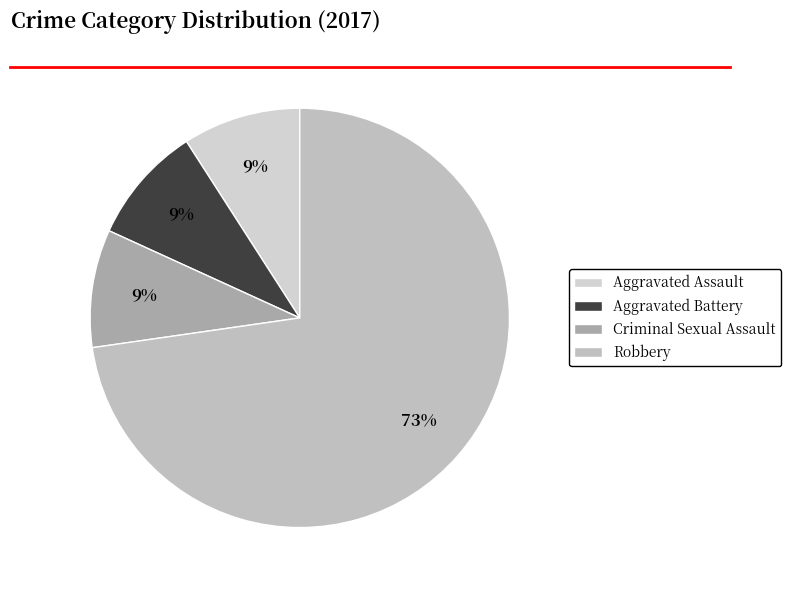

How many slices are in this pie chart?

4